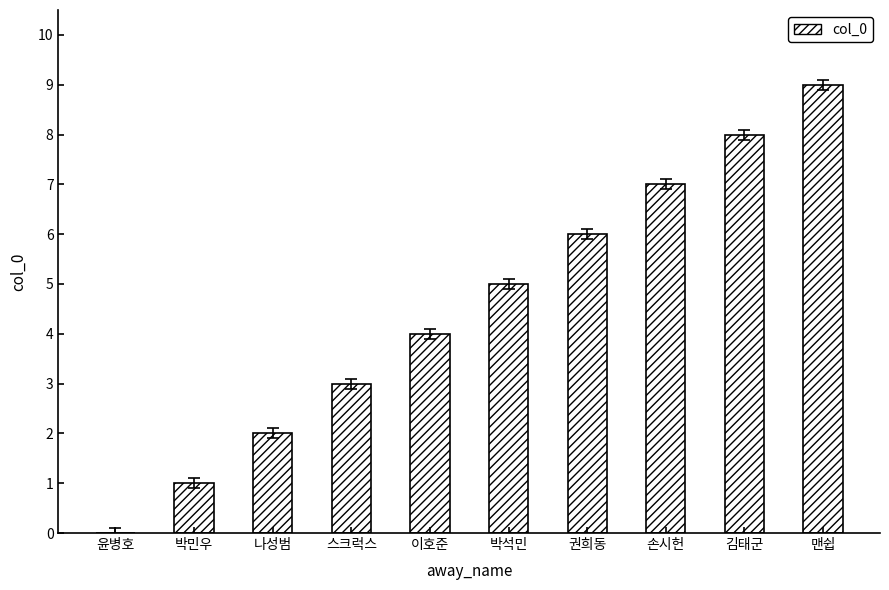

Which label corresponds to the largest value in the chart?

맨쉽